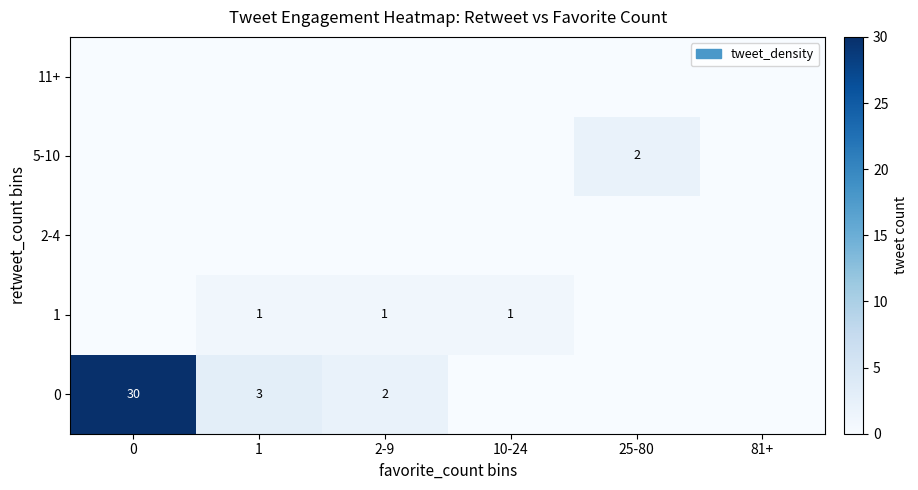

What is the spread (max minus min) of values at 10-24?

1